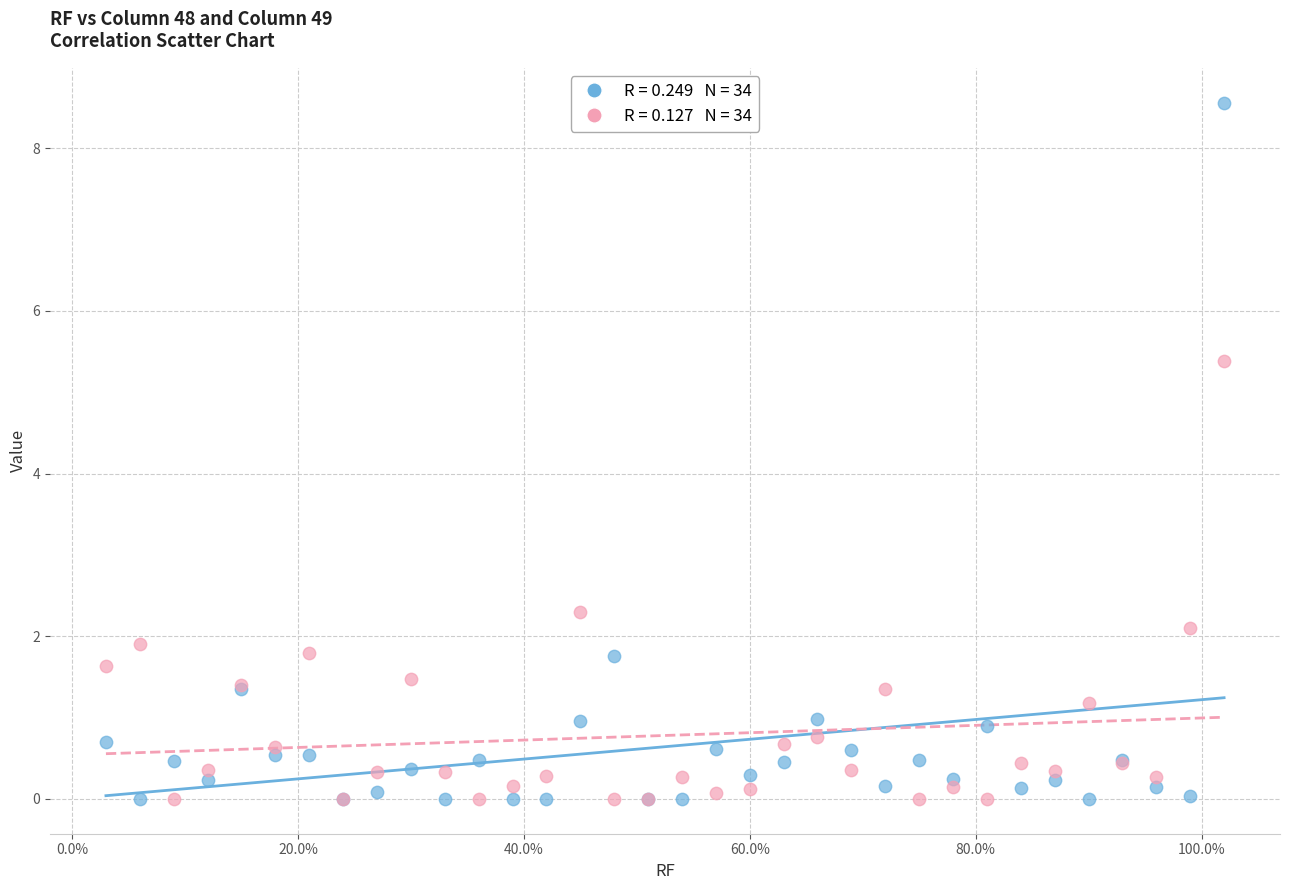

Across all series, what Y value is closest to 4?

5.4